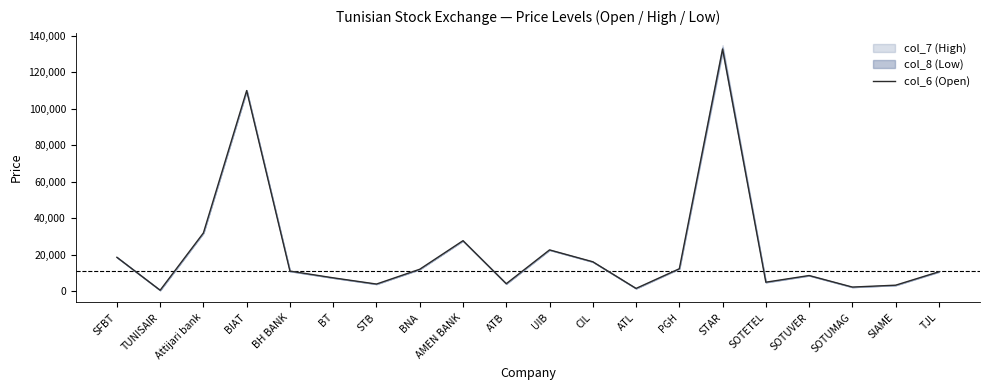

True or false: there are more than 2 points higher than both neighbors.

True